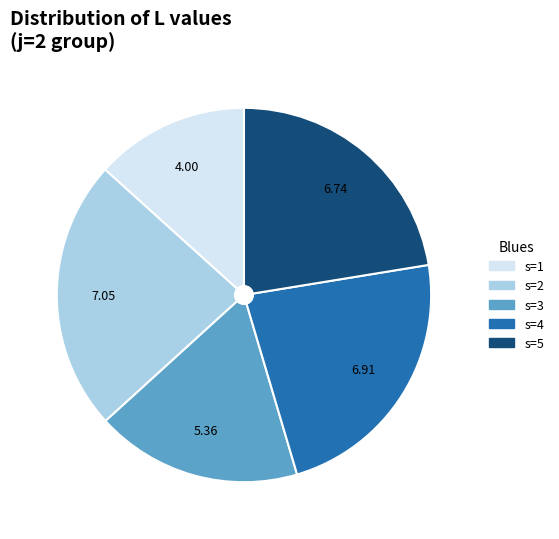

Which has a higher value, s=4 or s=5?

s=4